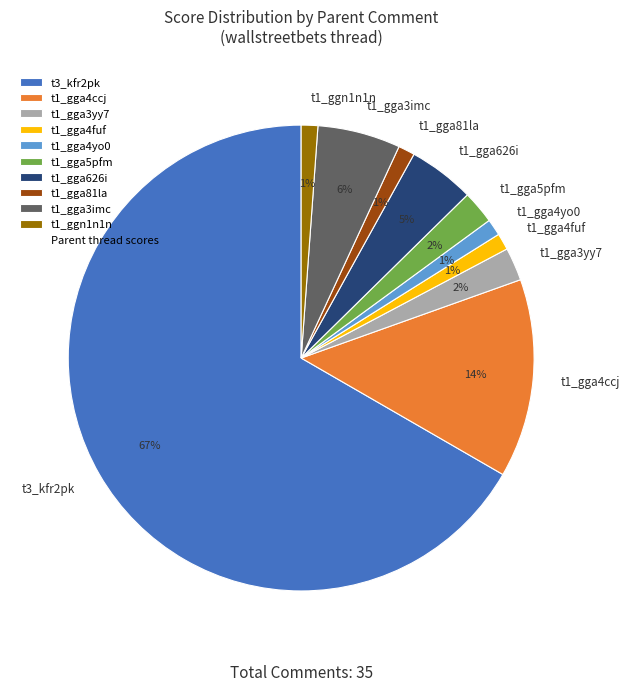

How many segments does this pie chart have?

10